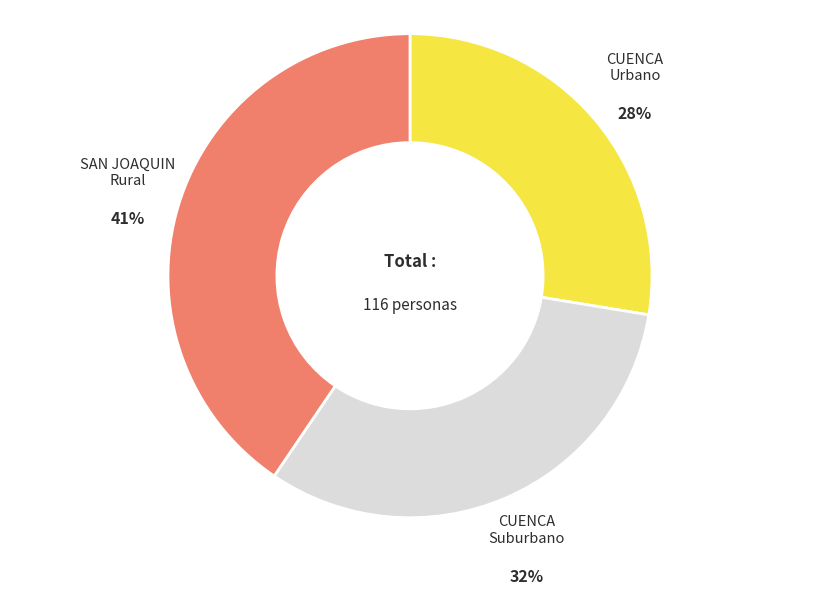

Is there any slice that represents more than half of the pie?

No